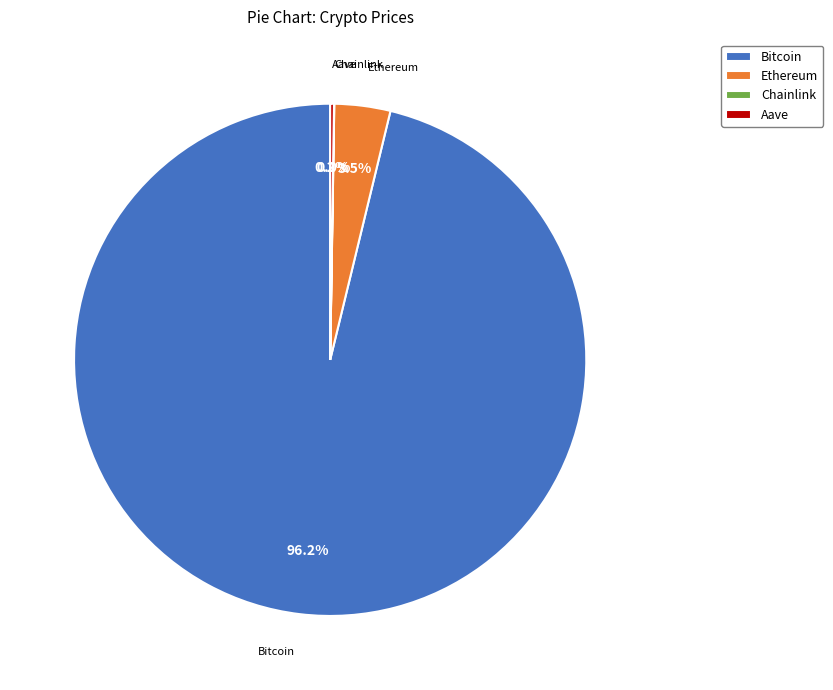

Combined, do Ethereum and Bitcoin account for over 50%?

Yes